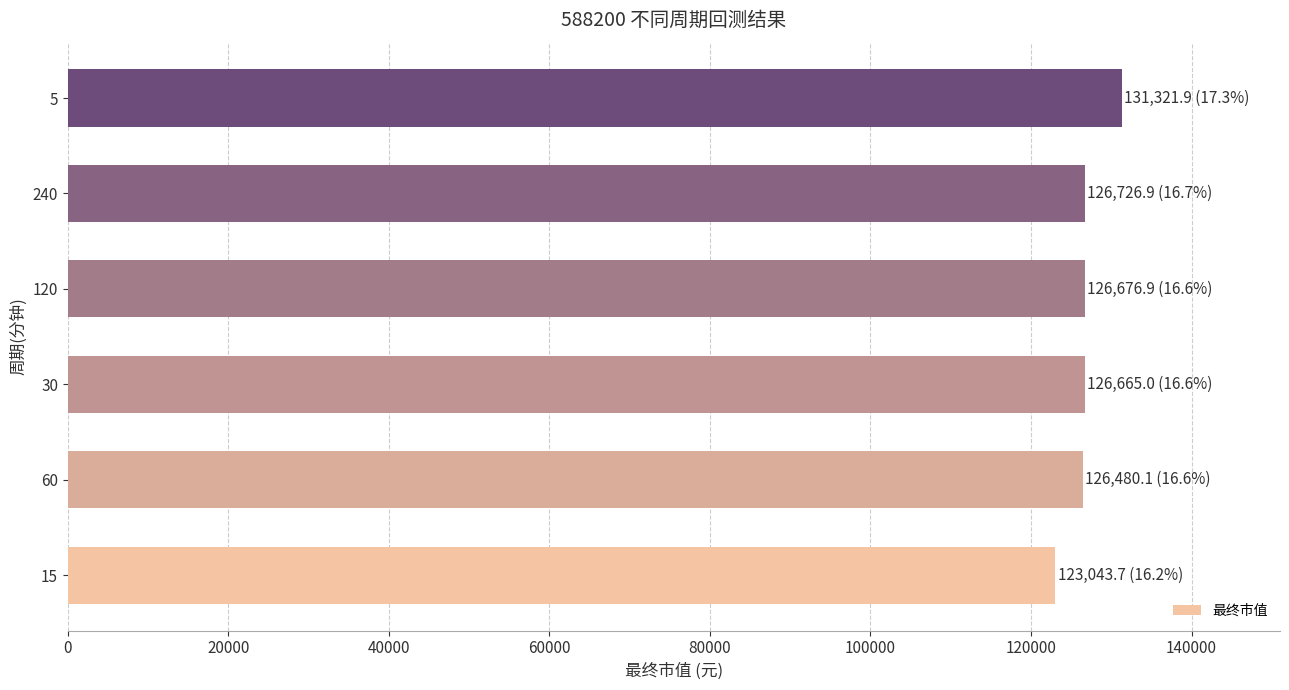

How many distinct data groups are displayed?

1